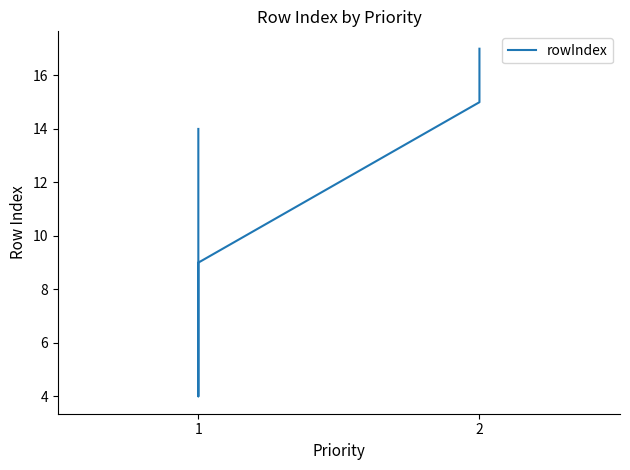

What is the difference between the maximum and minimum values?

13